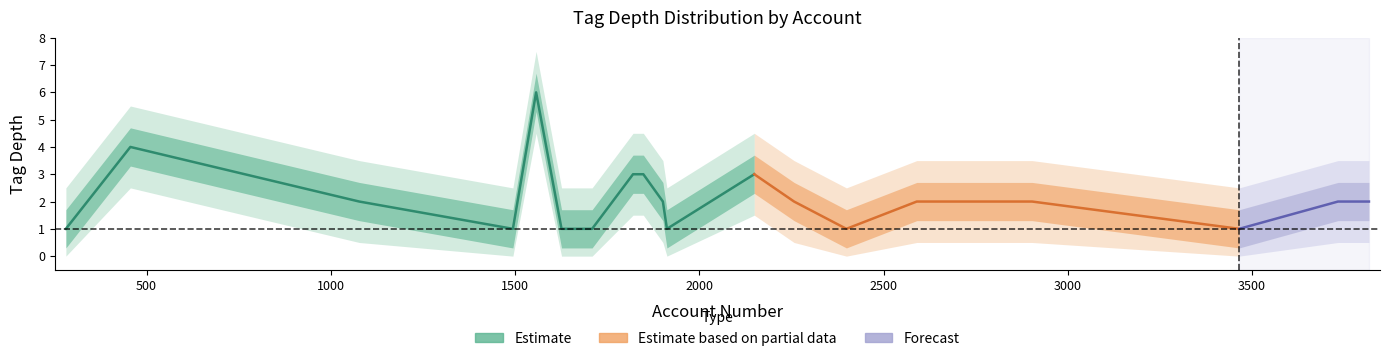

True or false: upper_outer and center intersect in this chart.

False